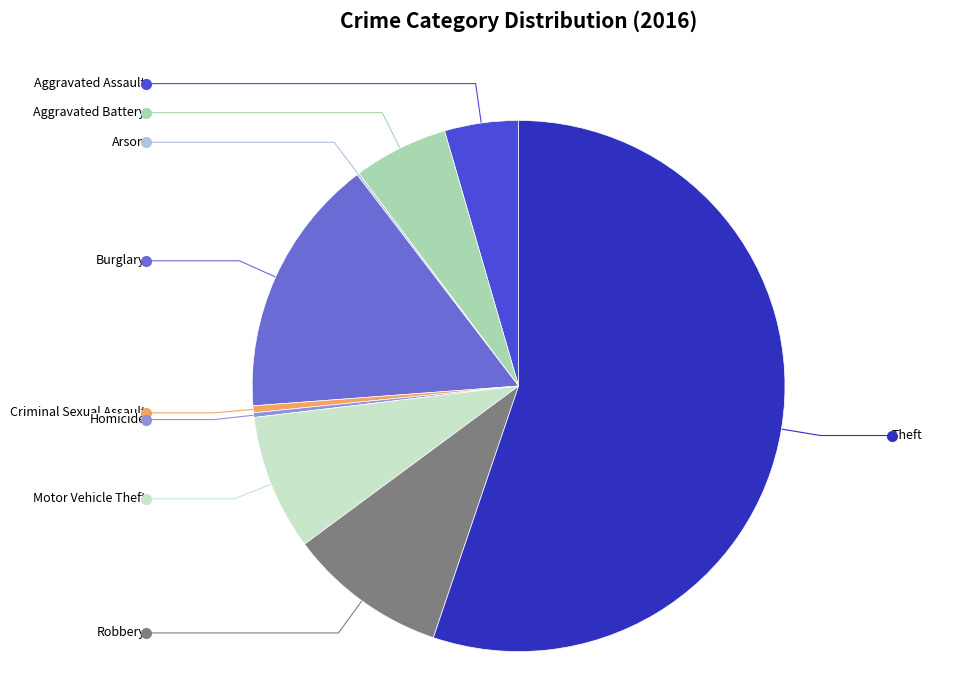

Is there any slice that represents more than half of the pie?

Yes